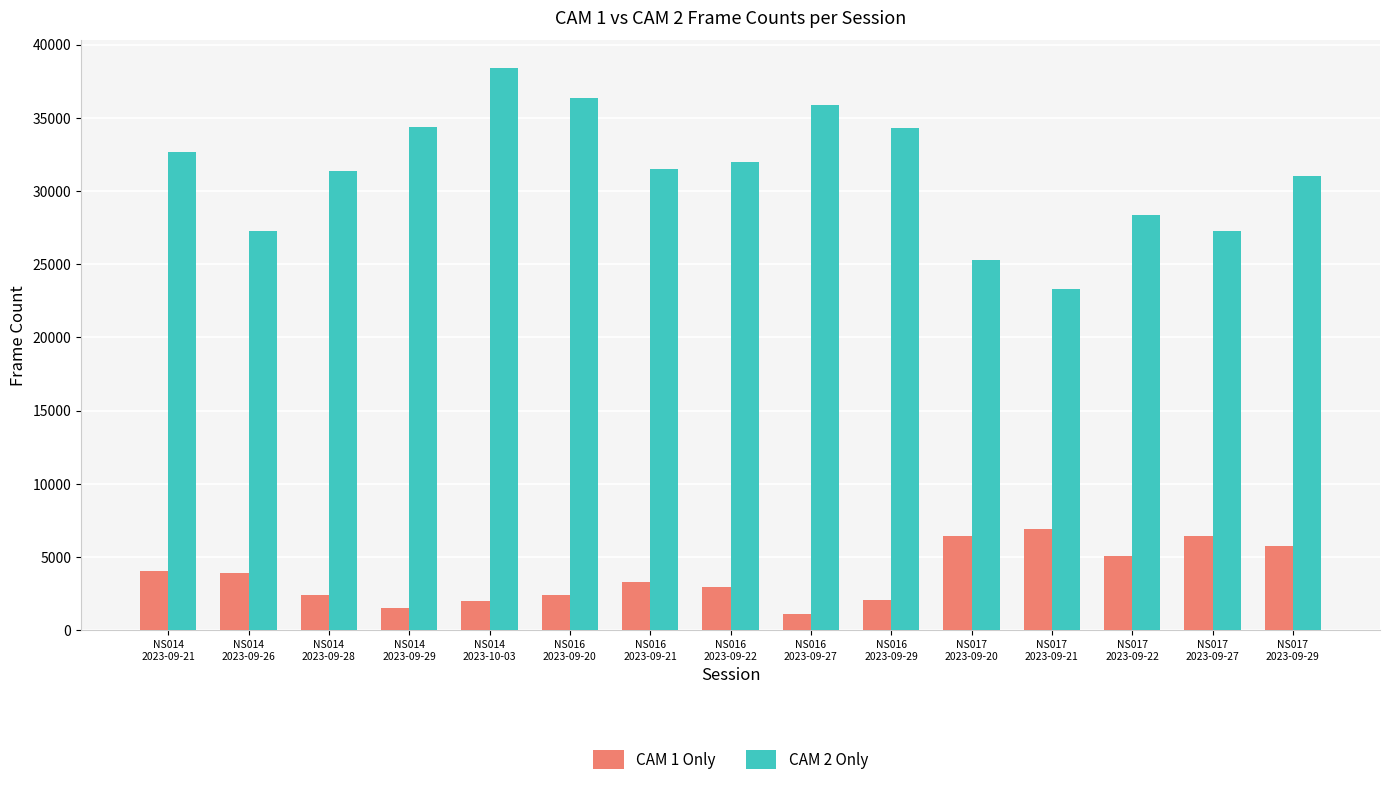

At NS017
2023-09-21, list the series in order from largest to smallest.

CAM 2 Only, CAM 1 Only